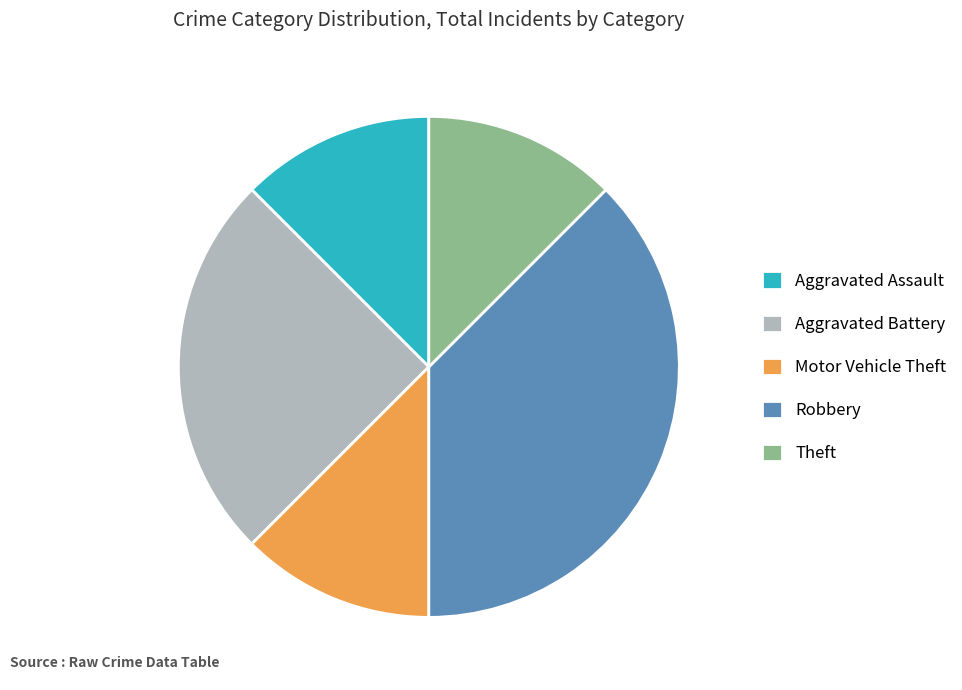

Is it true that Aggravated Battery is 12% of the pie?

False